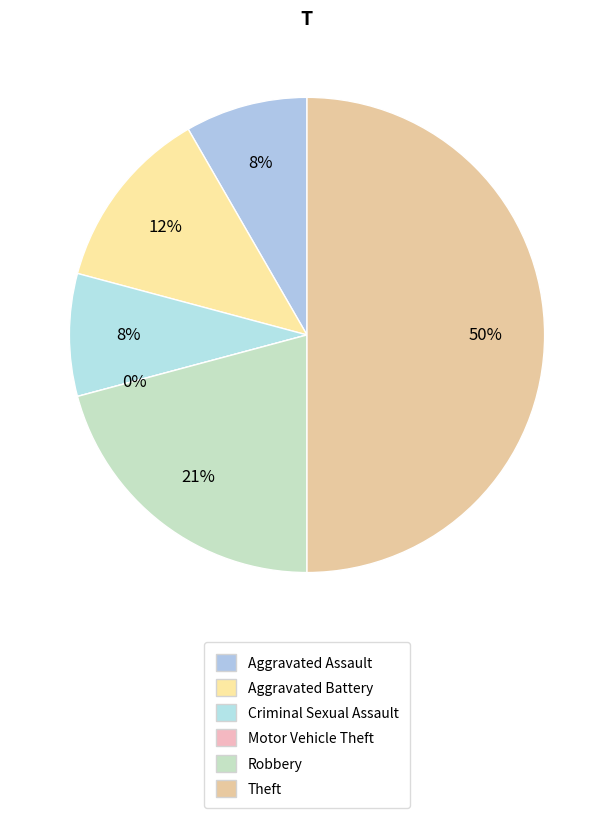

To the nearest percent, what is the average slice percentage?

17%